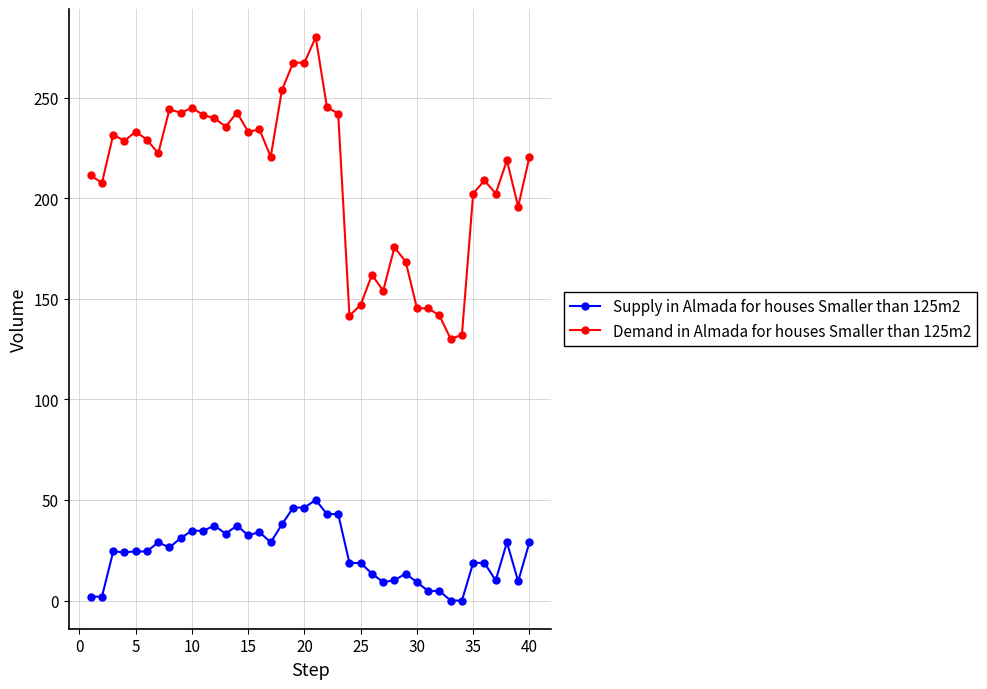

What is the sum of all Supply in Almada for houses Smaller than 125m2 values?

942.9